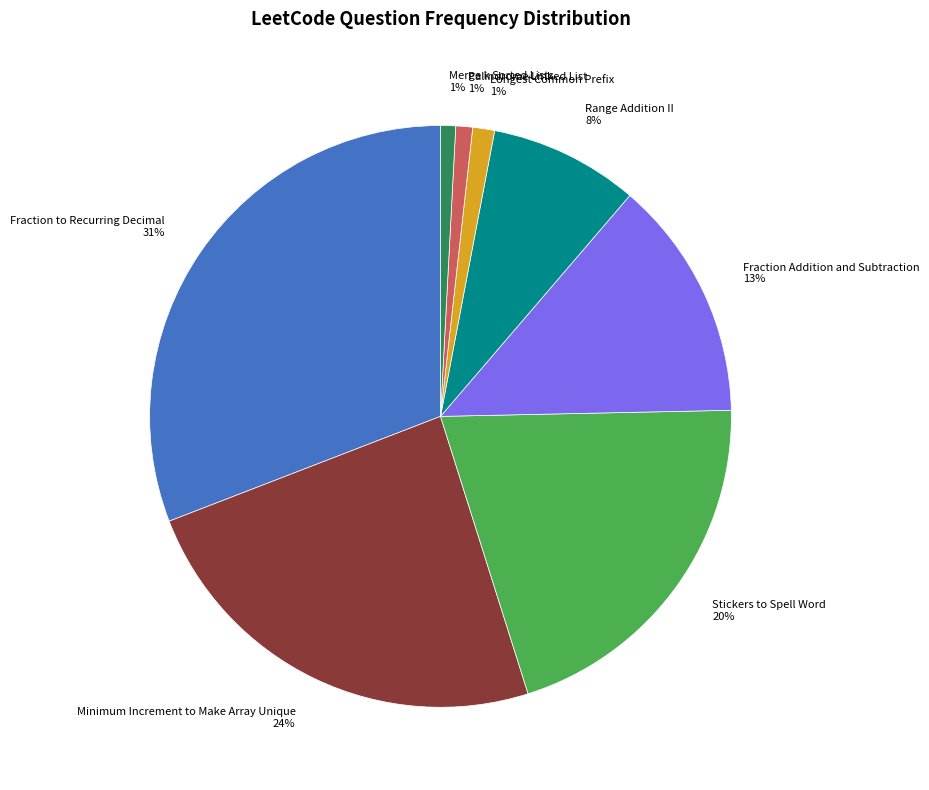

Is there any slice that represents more than half of the pie?

No